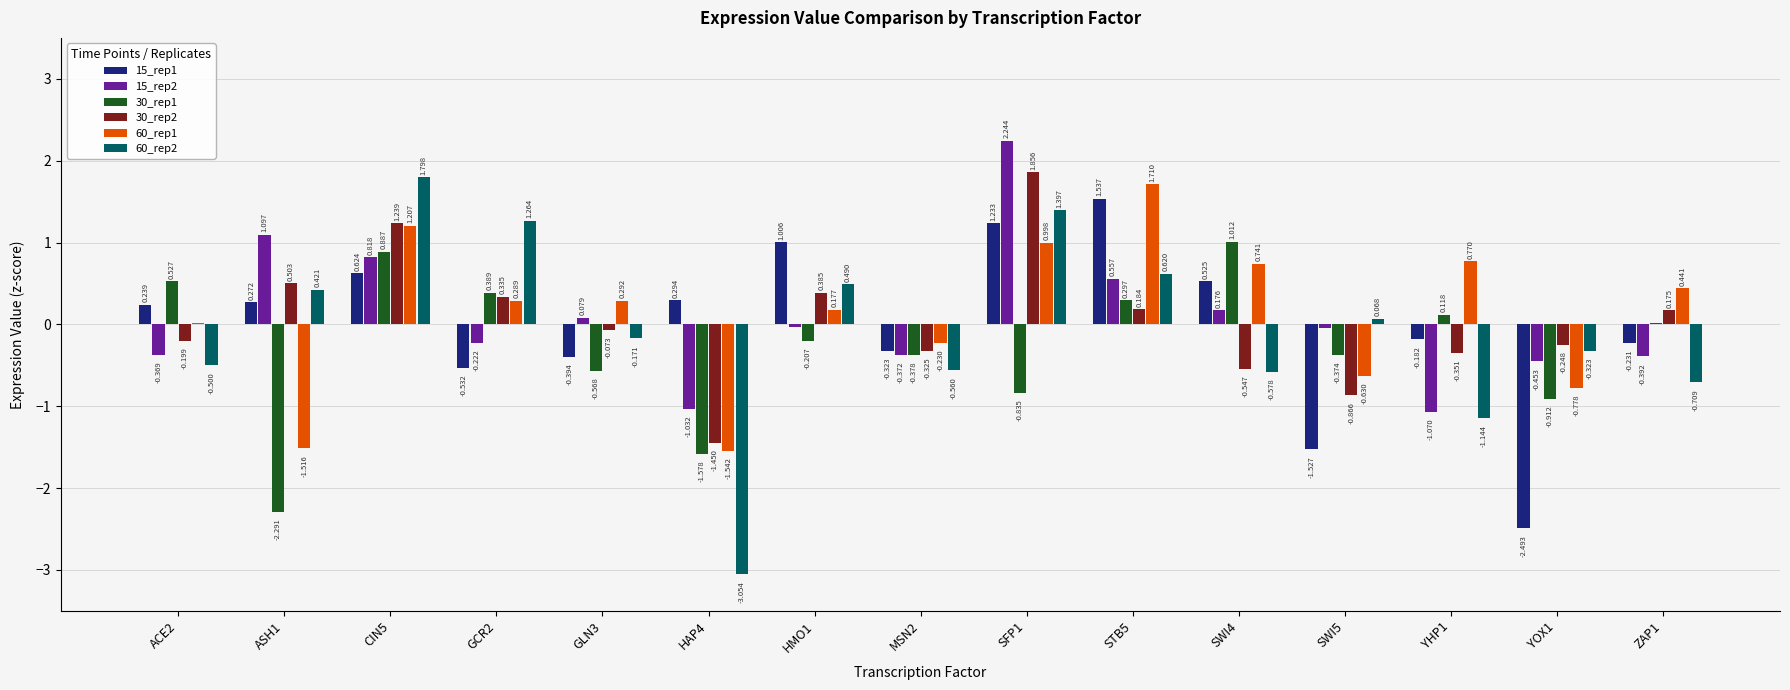

List the labels in order of 15_rep2 value, smallest first.

YHP1, HAP4, YOX1, ZAP1, MSN2, ACE2, GCR2, SWI5, HMO1, GLN3, SWI4, STB5, CIN5, ASH1, SFP1